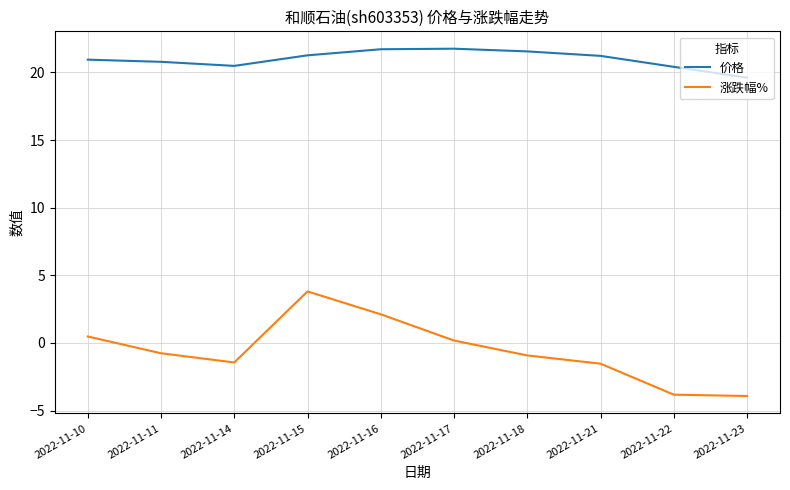

Rank the series by their maximum value, from lowest to highest.

涨跌幅%, 价格